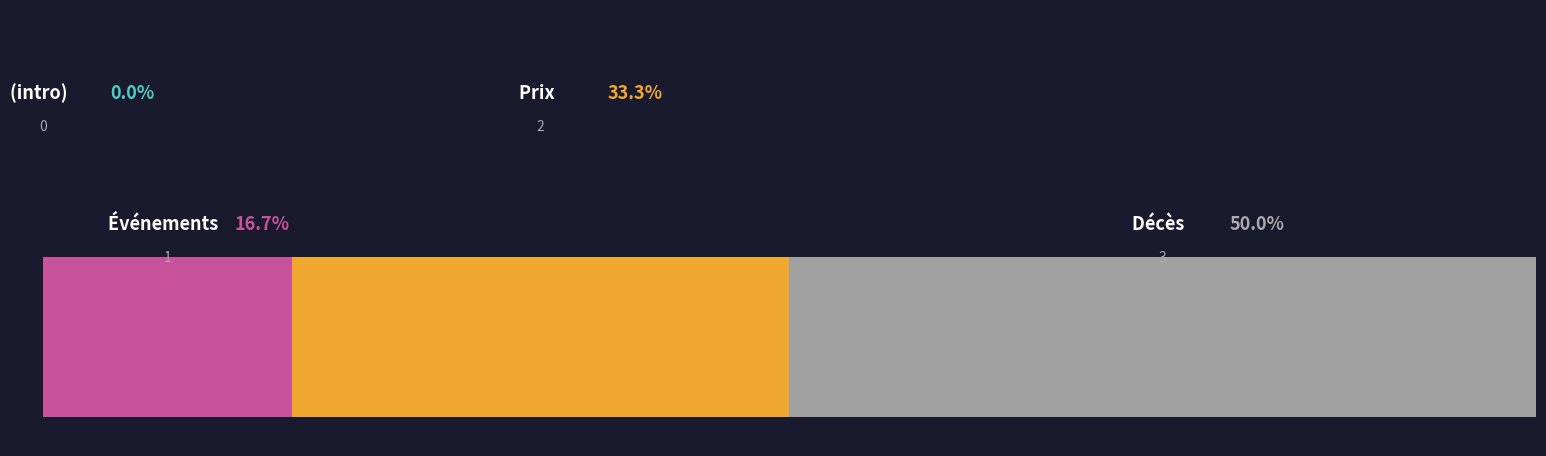

What is the label of the 3rd bar from the right?

Événements